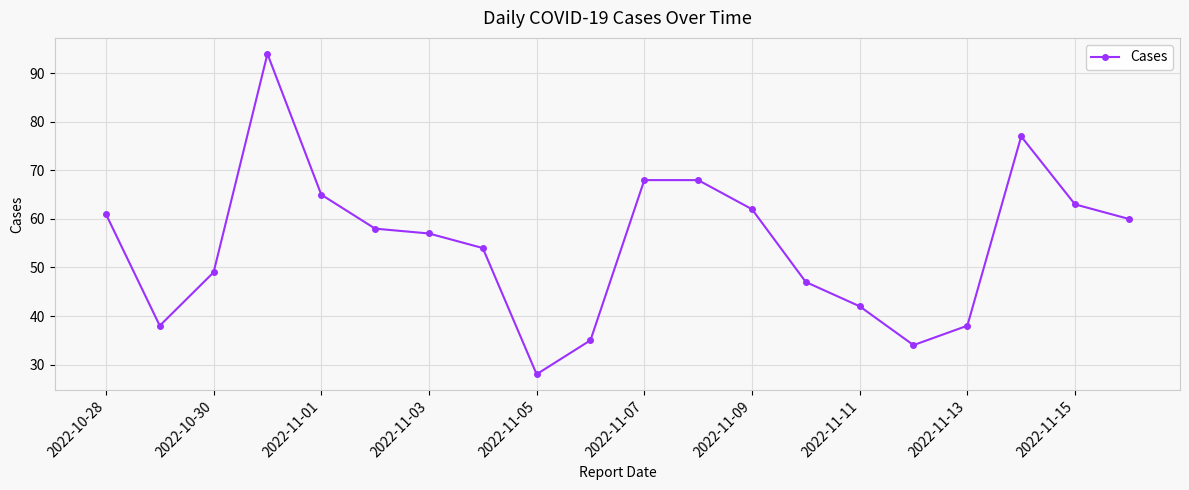

What is the value of the 11th point from the left?

68